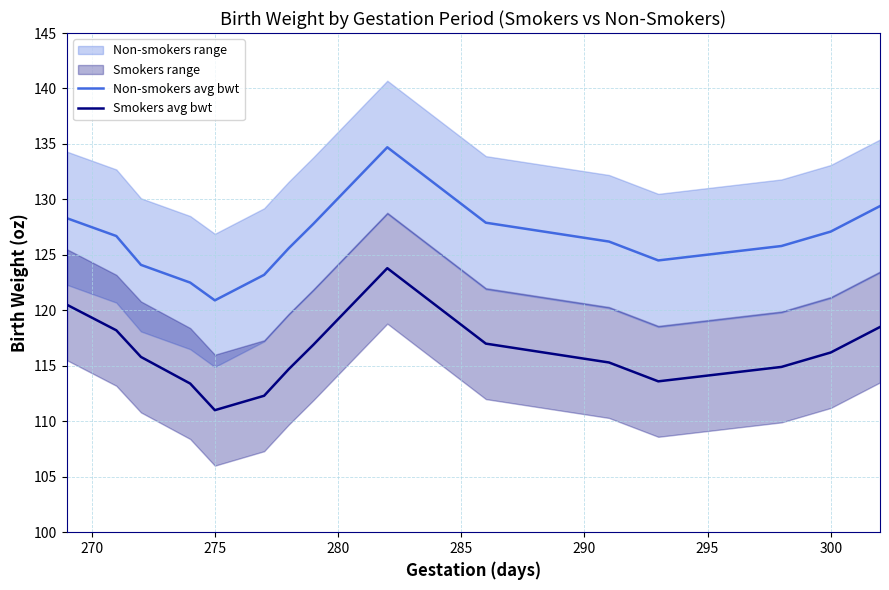

True or false: Smokers avg bwt and Non-smokers avg bwt intersect in this chart.

False